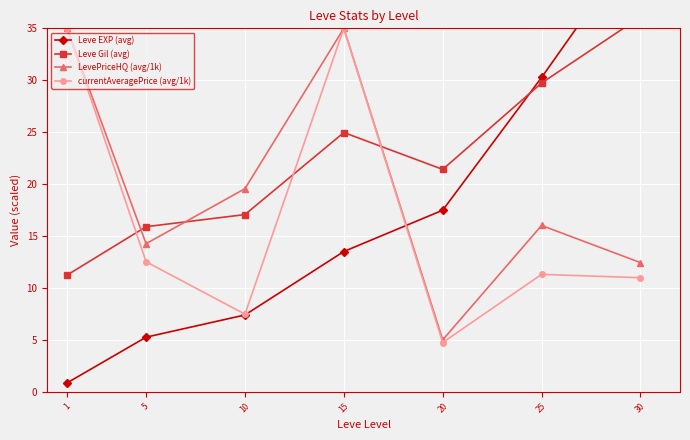

At which label is LevePriceHQ (avg/1k) closest to 20?

10